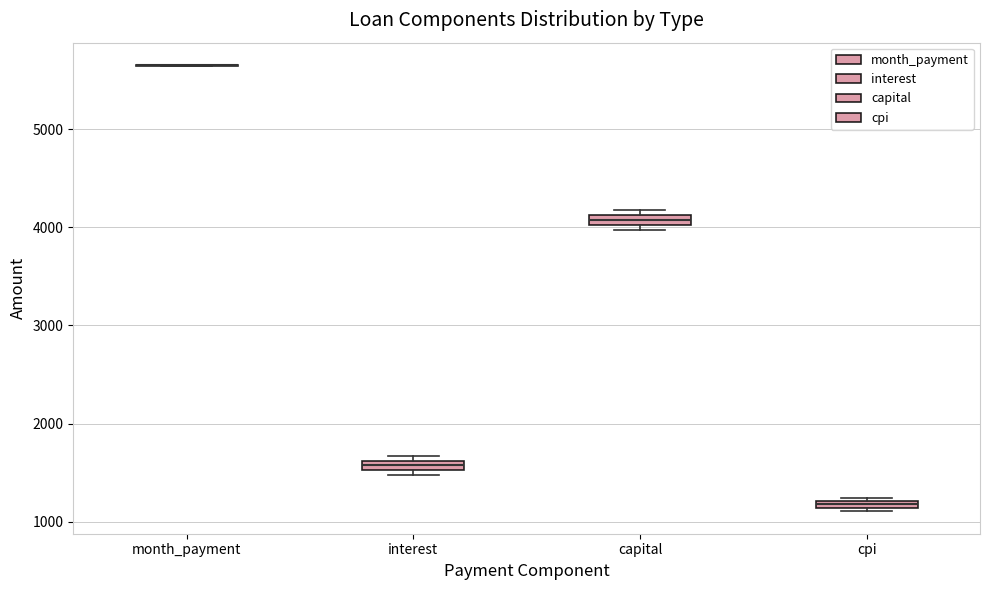

Where is the lower edge of the box for capital on the y-axis? The values are not printed on the chart, so give them approximately, as read against the axis.

4000